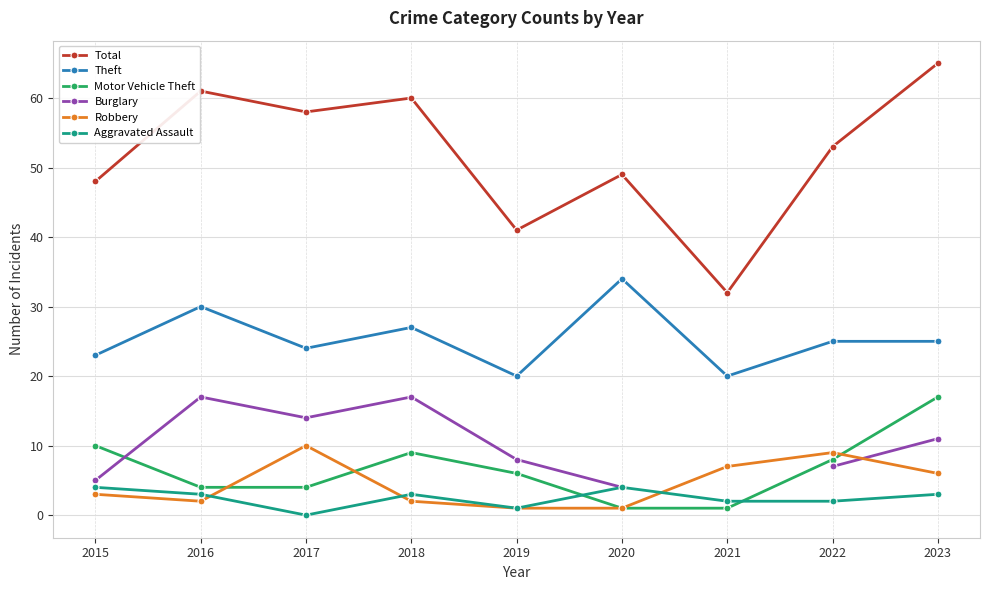

How many lines are shown in the chart?

6